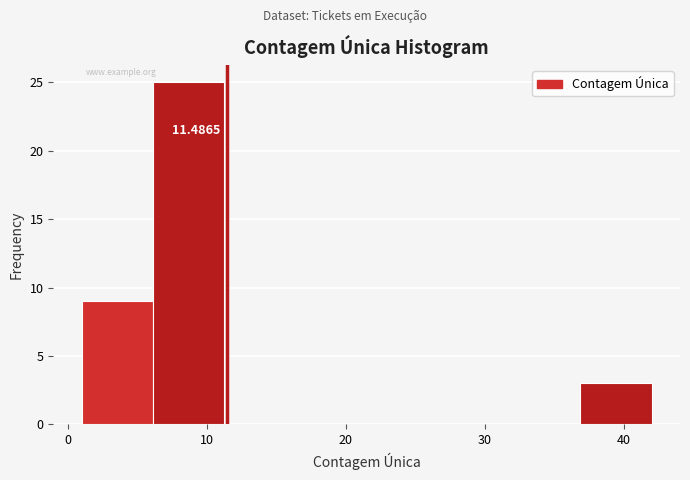

Which range on the x-axis has the tallest bar?

6 to 11